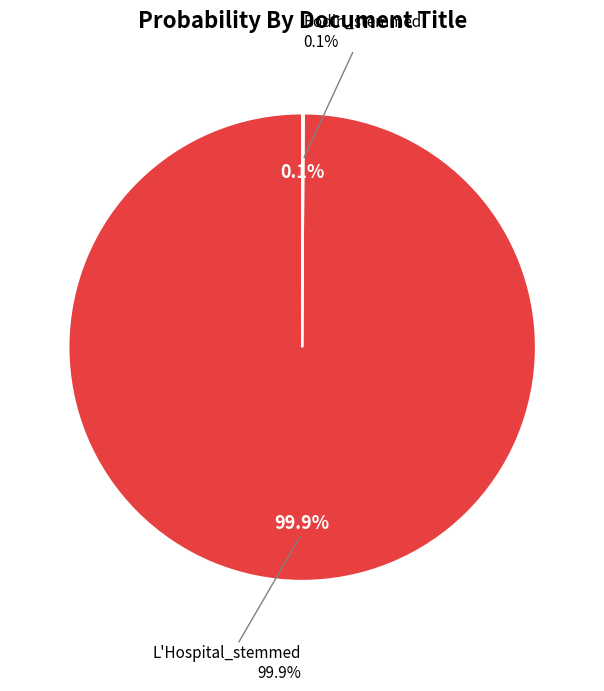

What percentage is NOT represented by Bodin_stemmed?

99.9%